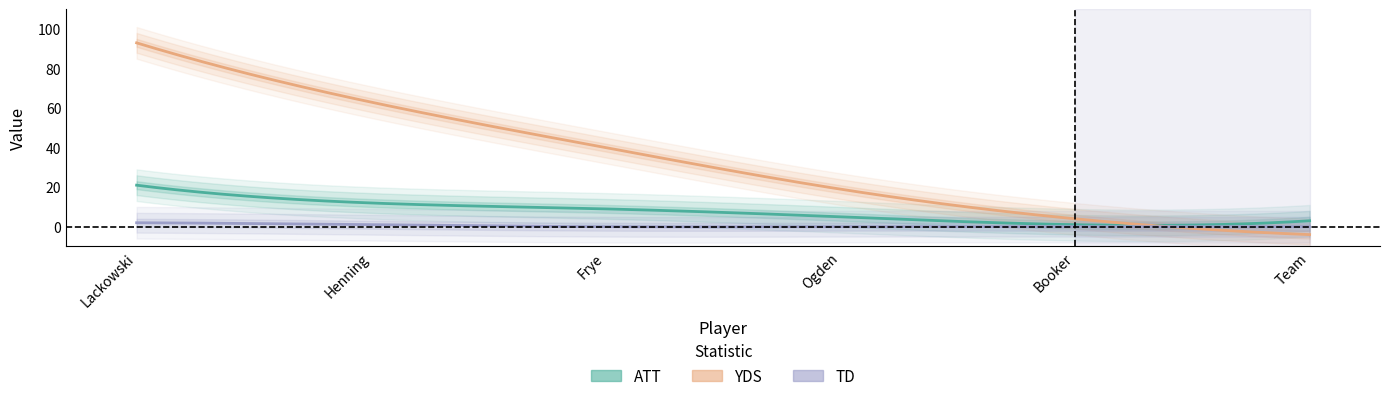

What is the label of the 5th point from the right?

Henning